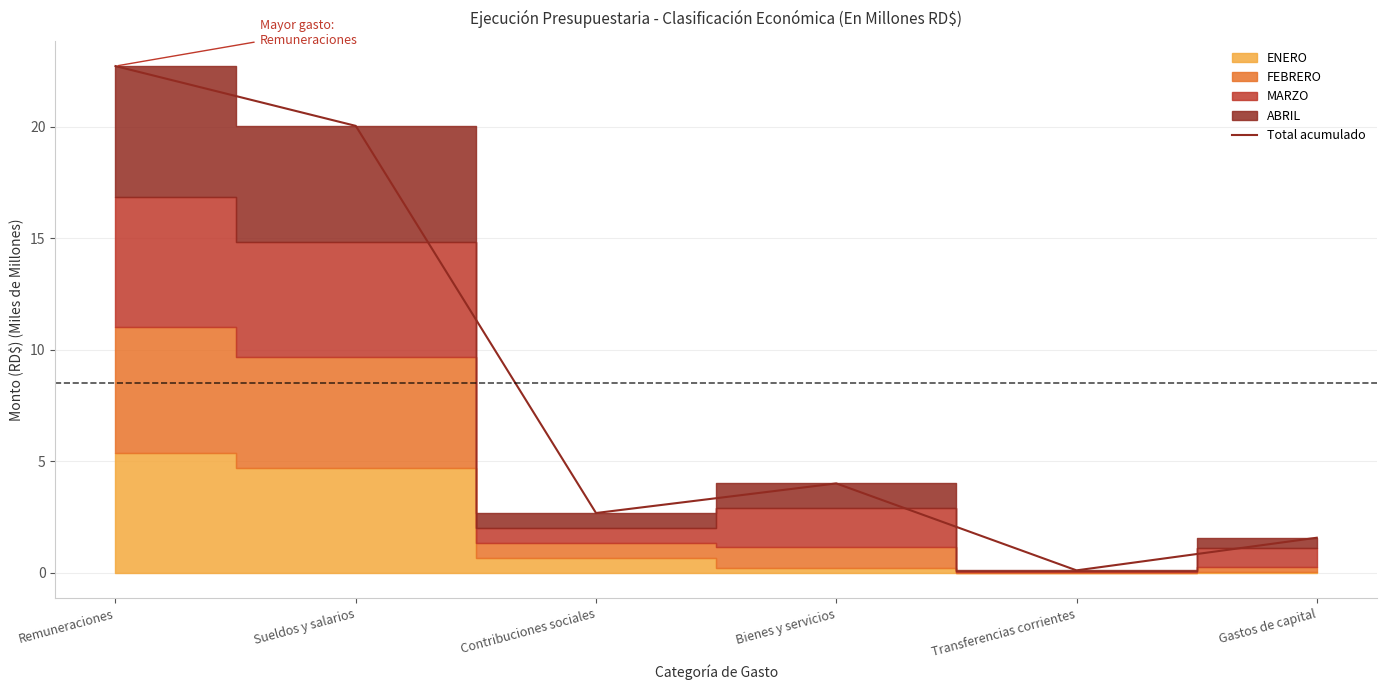

How many values exceed 4?

3